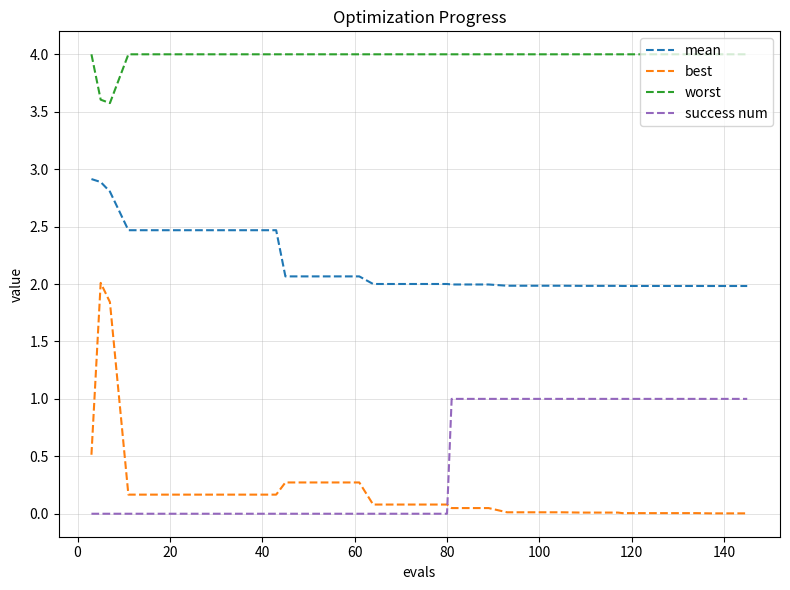

What is the difference between the maximum and minimum values in the best series?

2.0